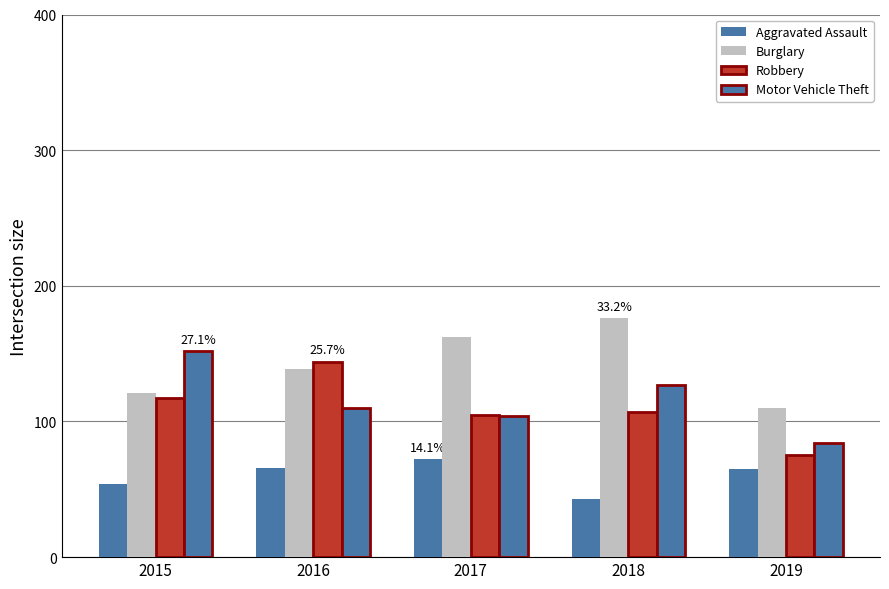

What is the average value of the Aggravated Assault series?

60